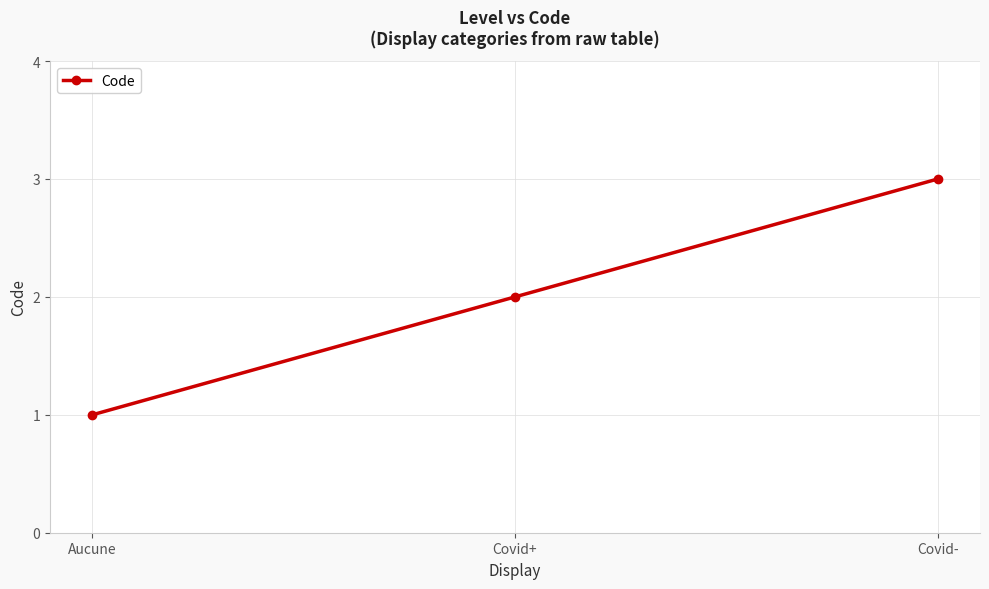

How many values are between 1 and 3?

3